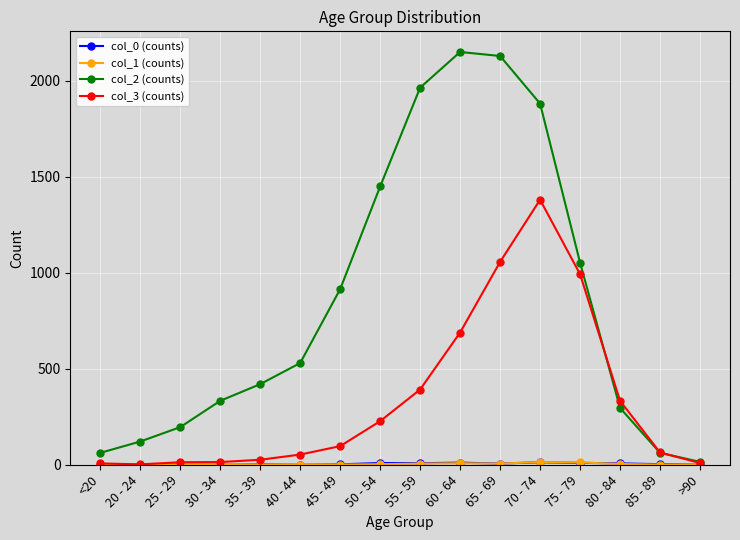

Which series has the largest total across all categories?

col_2 (counts)